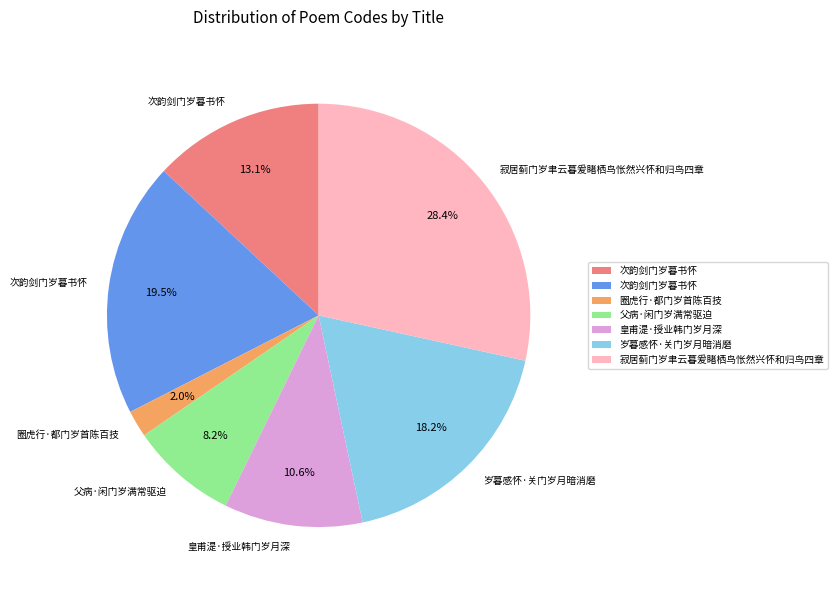

Is there any slice that represents more than half of the pie?

No